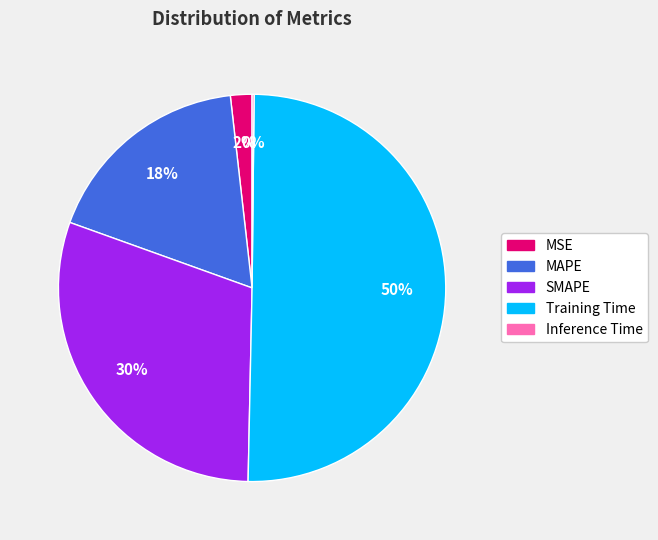

Do SMAPE and MSE together represent more than half of the pie?

No